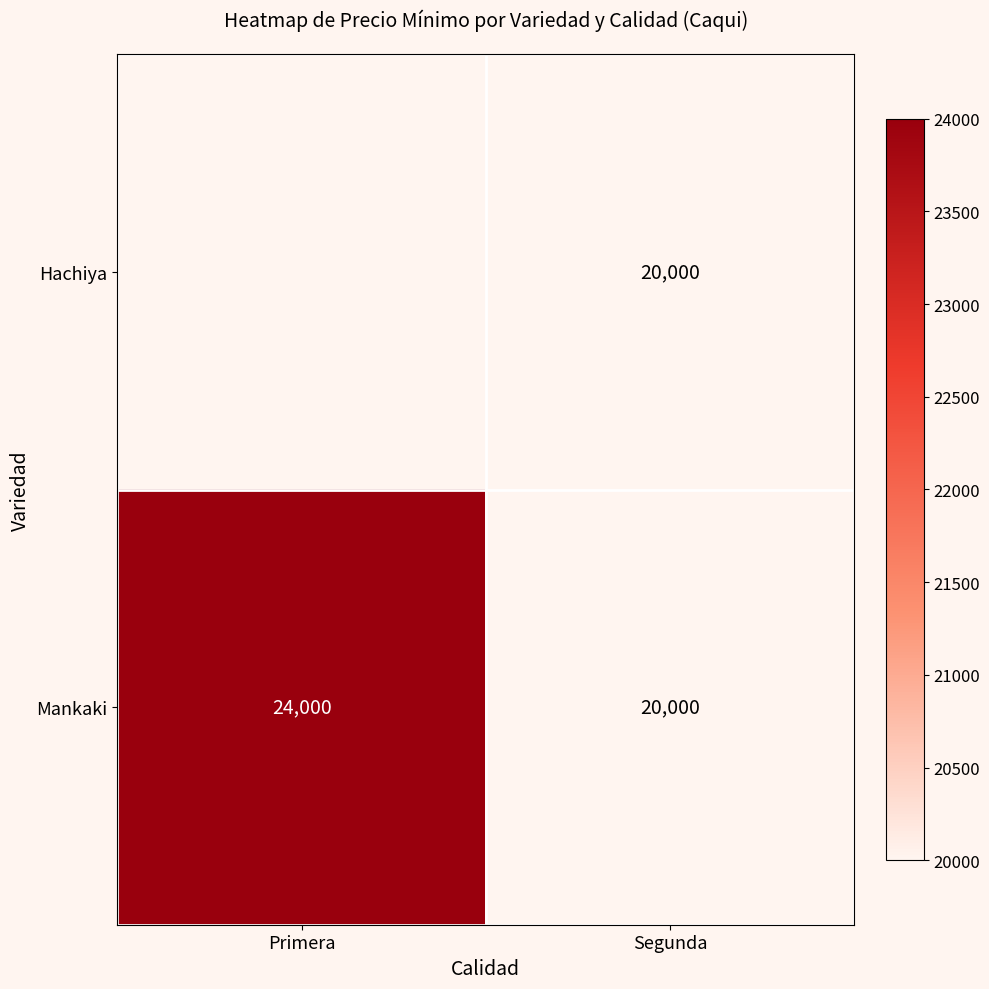

Which label corresponds to the smallest value in the chart?

Segunda